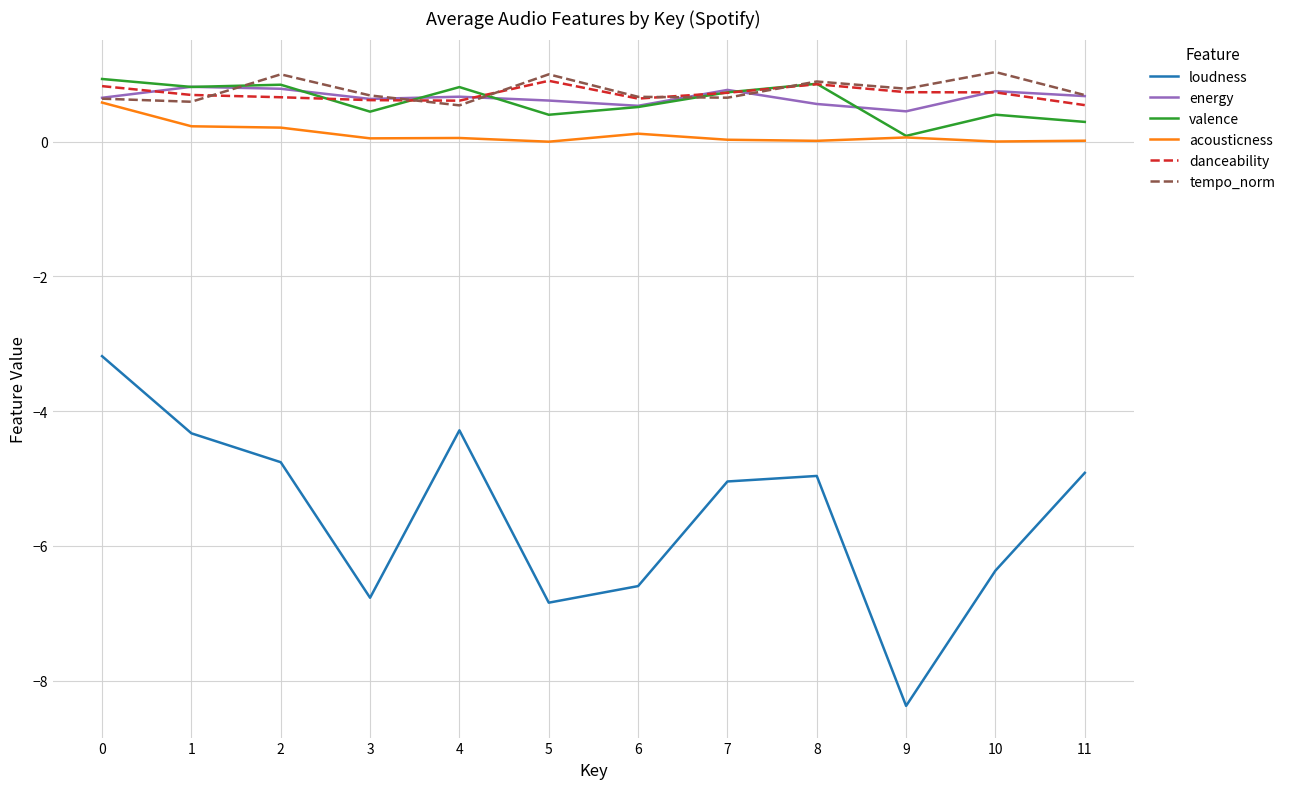

True or false: danceability and loudness intersect in this chart.

False